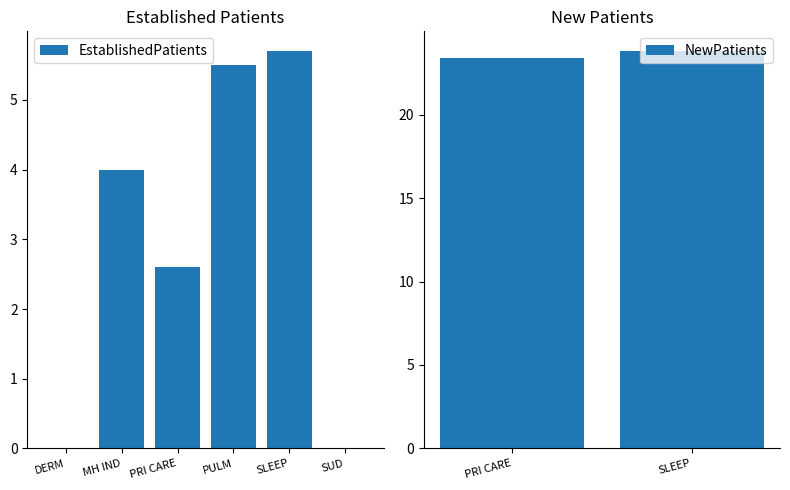

The EstablishedPatients series shows 7.3 at PULM. True or false?

False